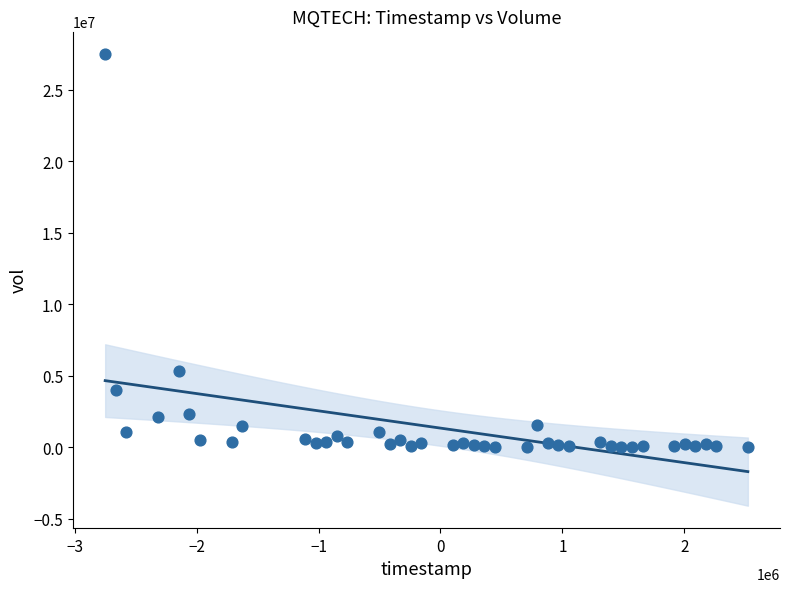

What is the range of Y values (max minus min)?

27450286